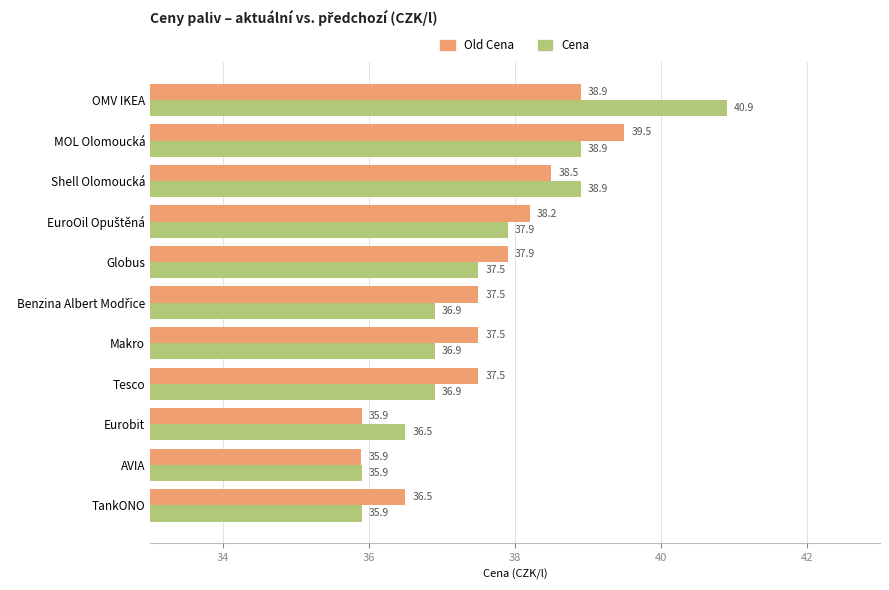

True or false: Cena has a value of 17.3 at TankONO.

False